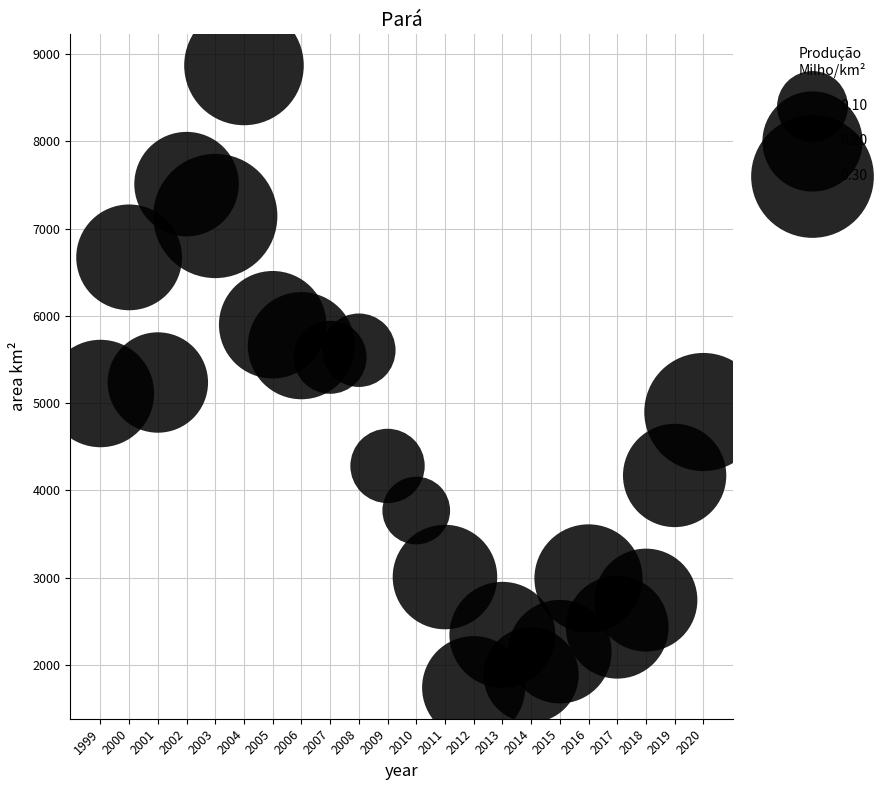

What is the range of X values (max minus min)?

21